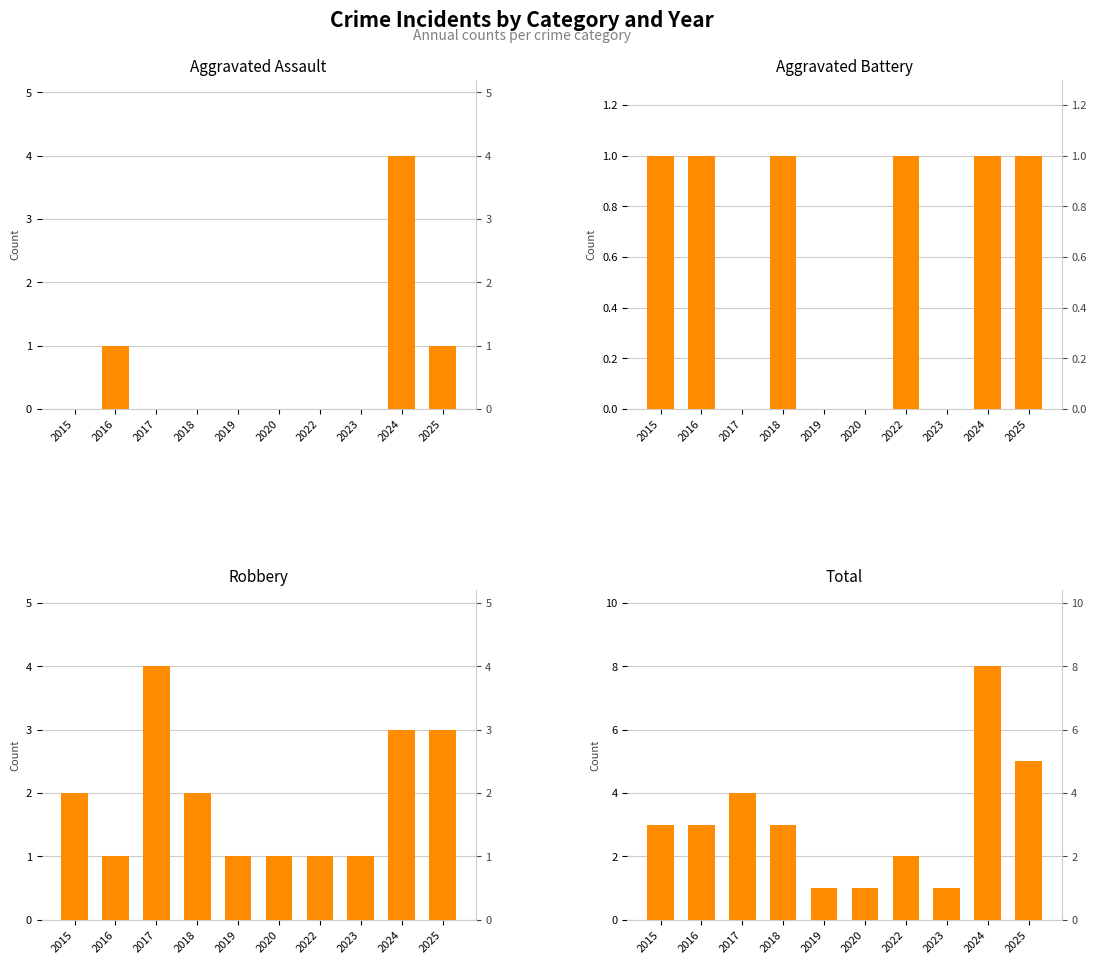

How many positive values does the Aggravated Battery series have?

6